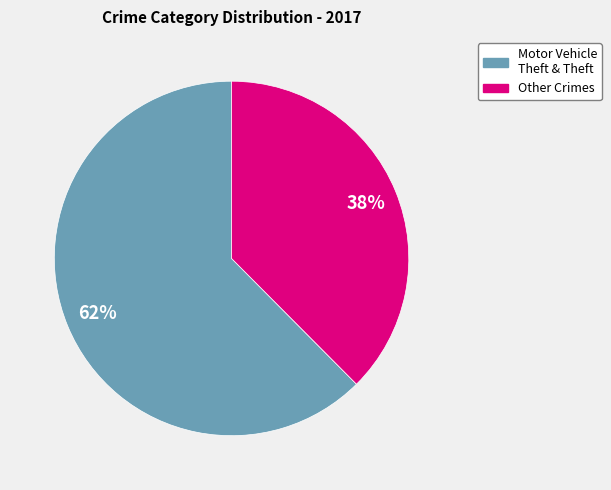

Does any single category account for the majority?

Yes